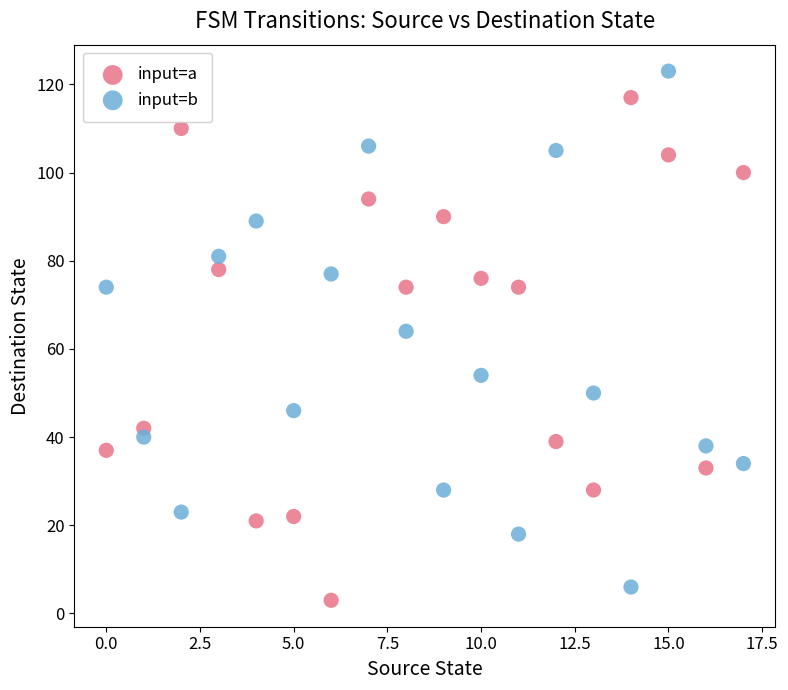

Which series reaches the maximum Y coordinate?

input=b